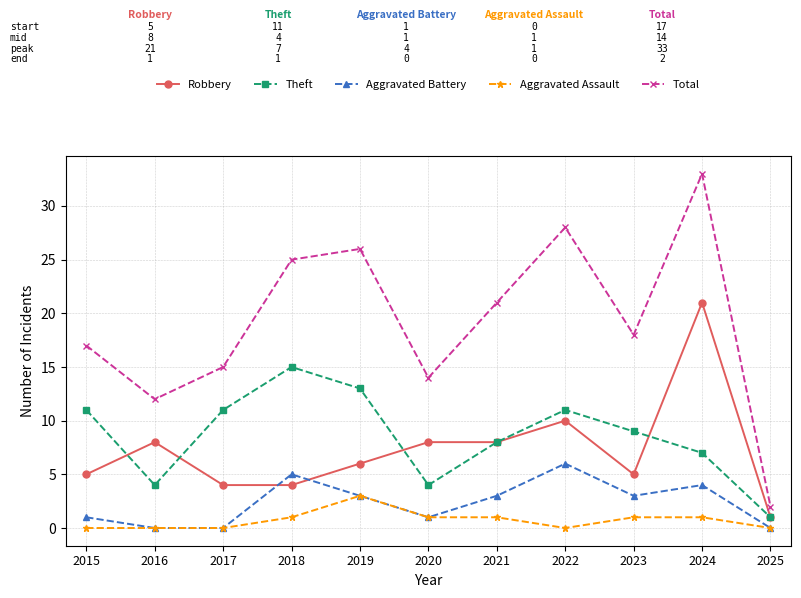

At 2024, list the series in order from largest to smallest.

Total, Robbery, Theft, Aggravated Battery, Aggravated Assault